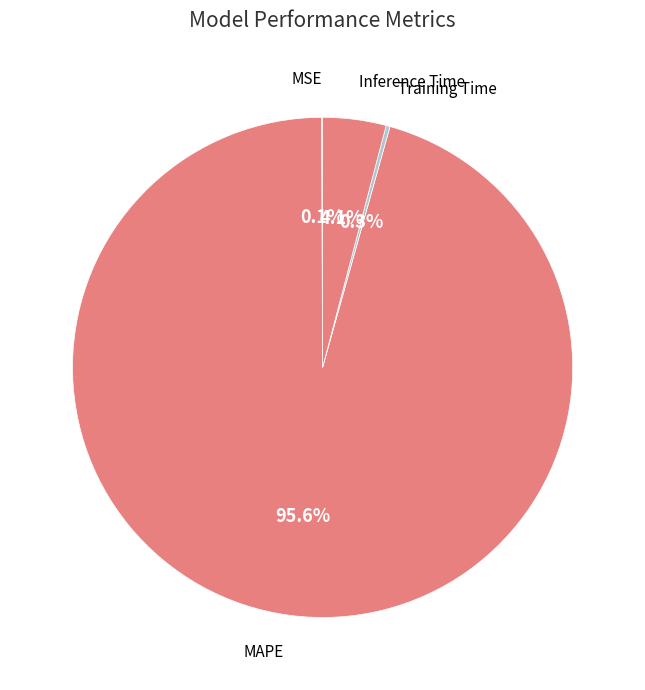

Which category has the biggest portion of the pie?

MAPE